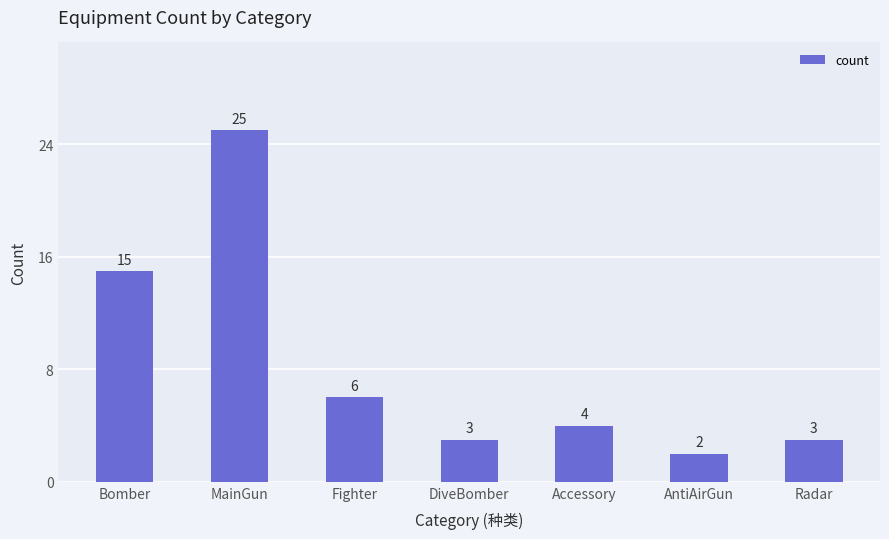

What is the change in value from Bomber to AntiAirGun?

-13